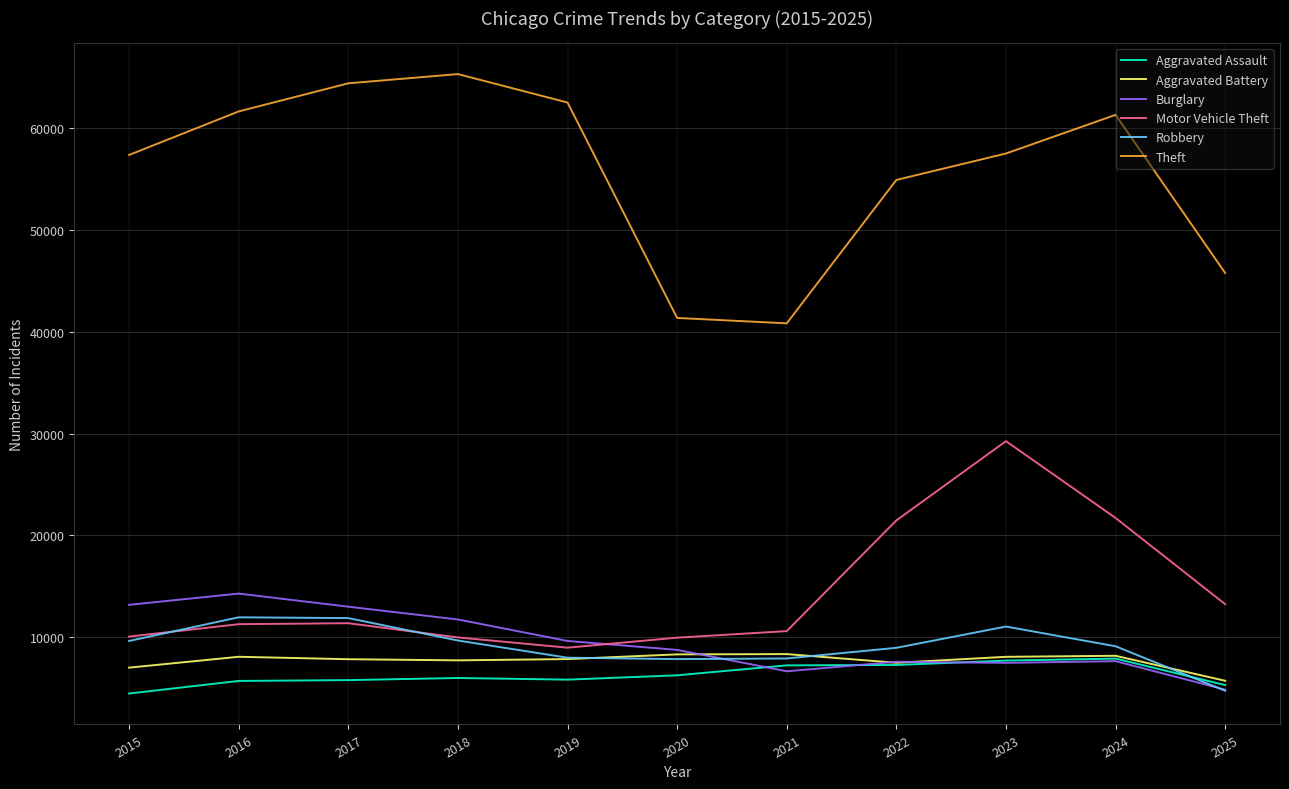

What is the difference between the Motor Vehicle Theft values at 2015 and 2019?

1090